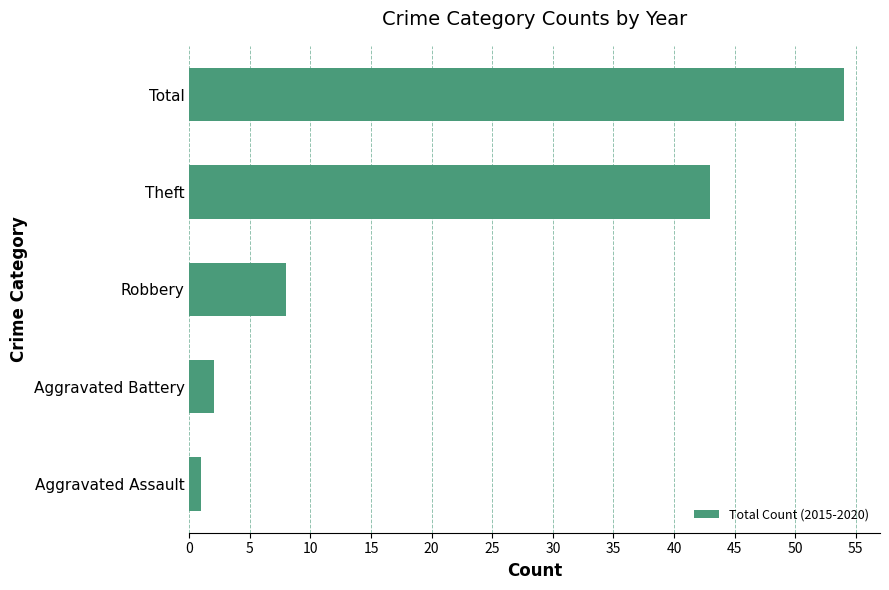

Is it true that the value at Robbery is 8?

True